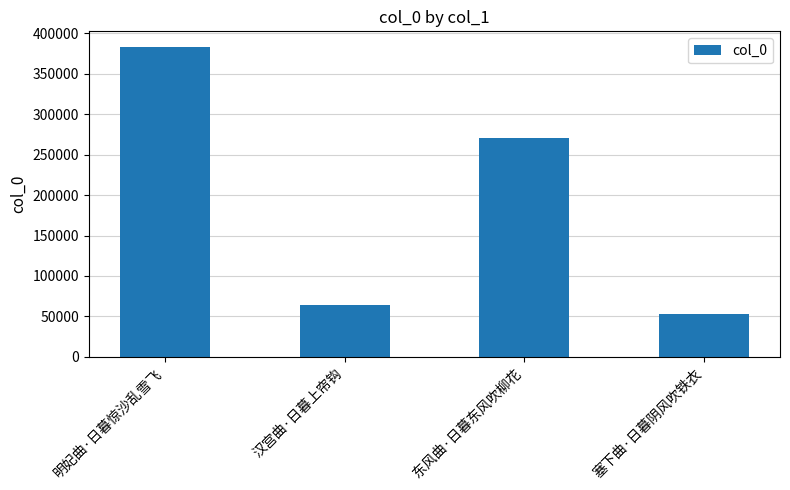

Which category has the lowest value across all series?

塞下曲·日暮阴风吹铁衣